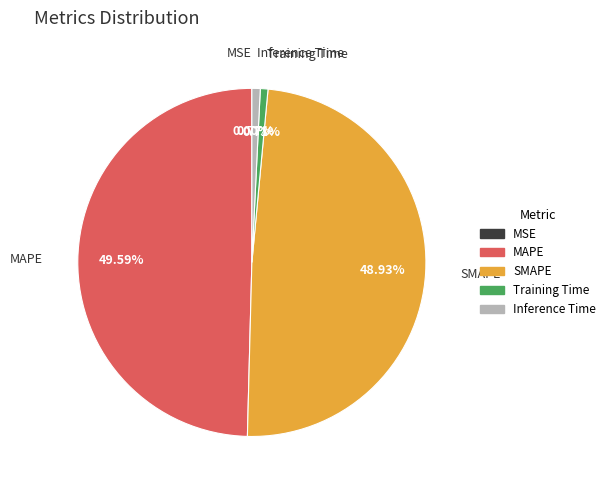

Between SMAPE and Inference Time, which is larger?

SMAPE